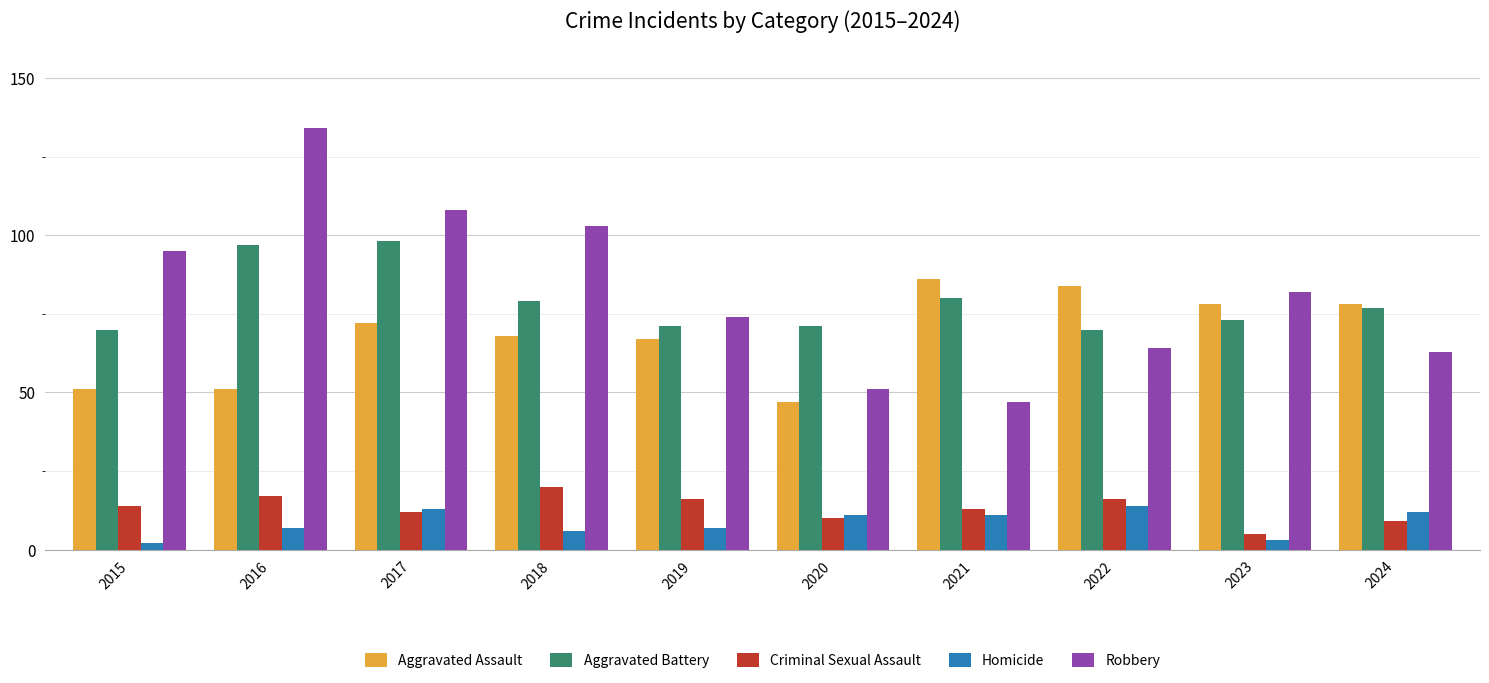

Which series changed the most between 2017 and 2023?

Robbery